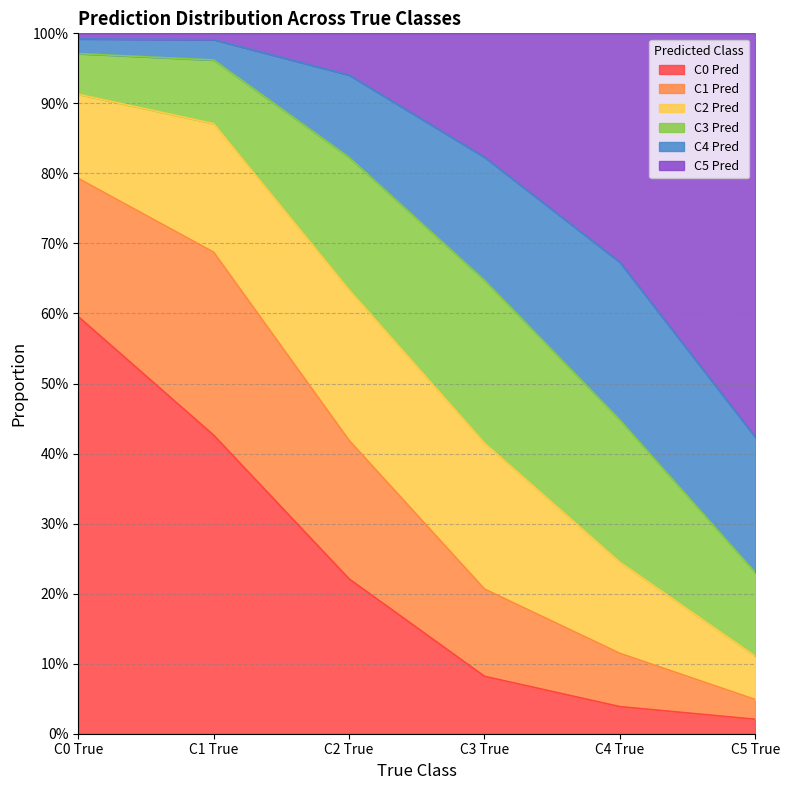

What is the sum of the C0 Pred values at C1 True and C2 True?

0.6